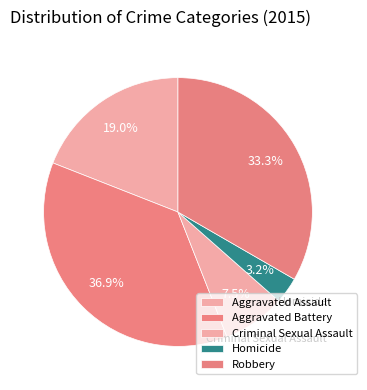

How many segments does this pie chart have?

5